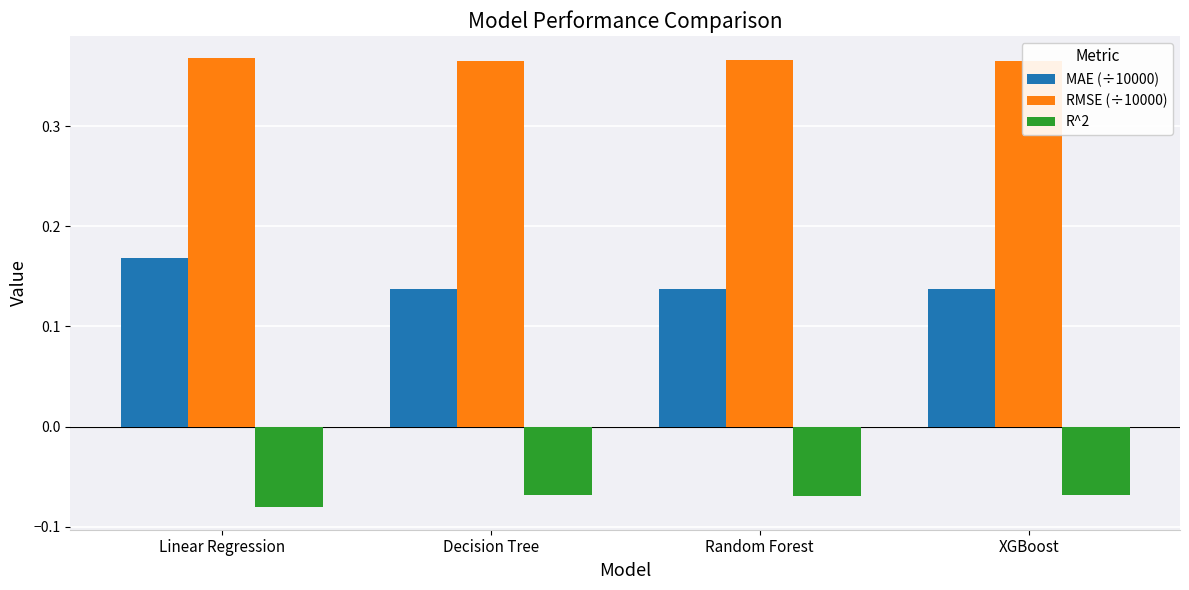

Is the value of R^2 at XGBoost greater than the value of RMSE (÷10000) at Linear Regression?

No